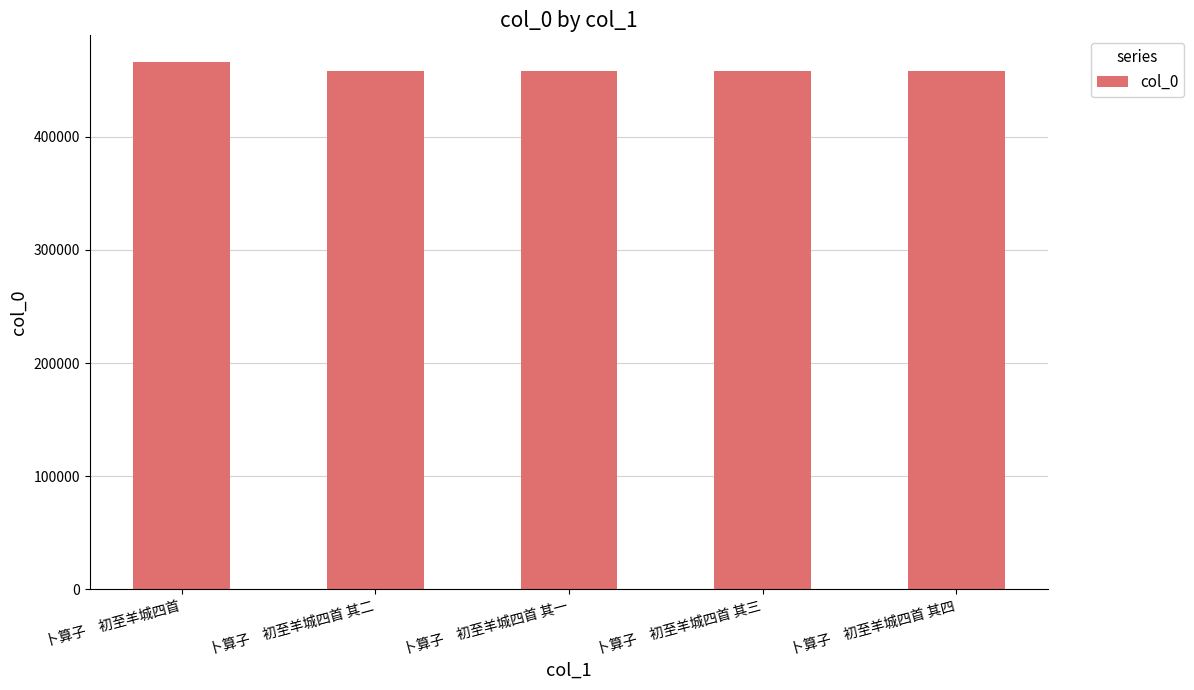

How many data points are less than 458165?

2